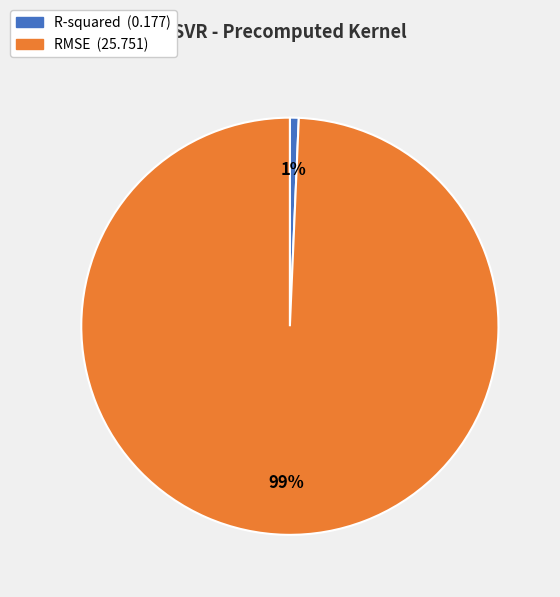

Is it true that R-squared is 9% of the pie?

False